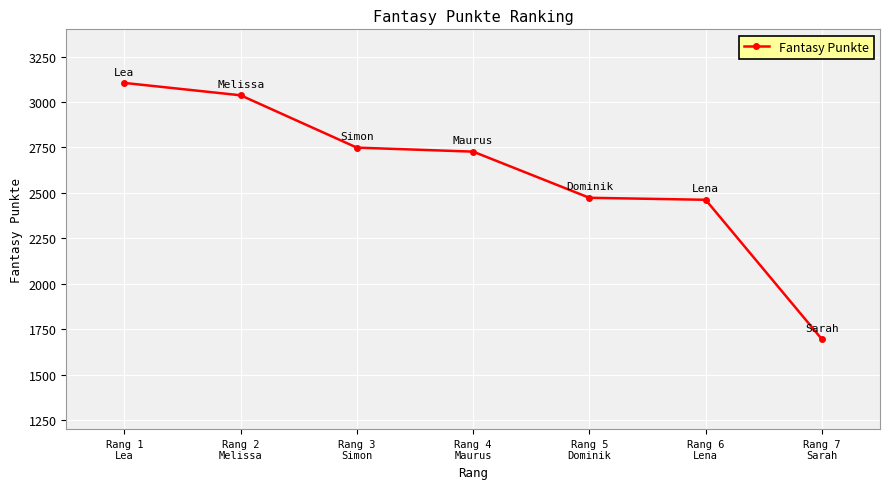

Approximately how many times larger is the value at Rang 5
Dominik compared to Rang 4
Maurus?

0.9